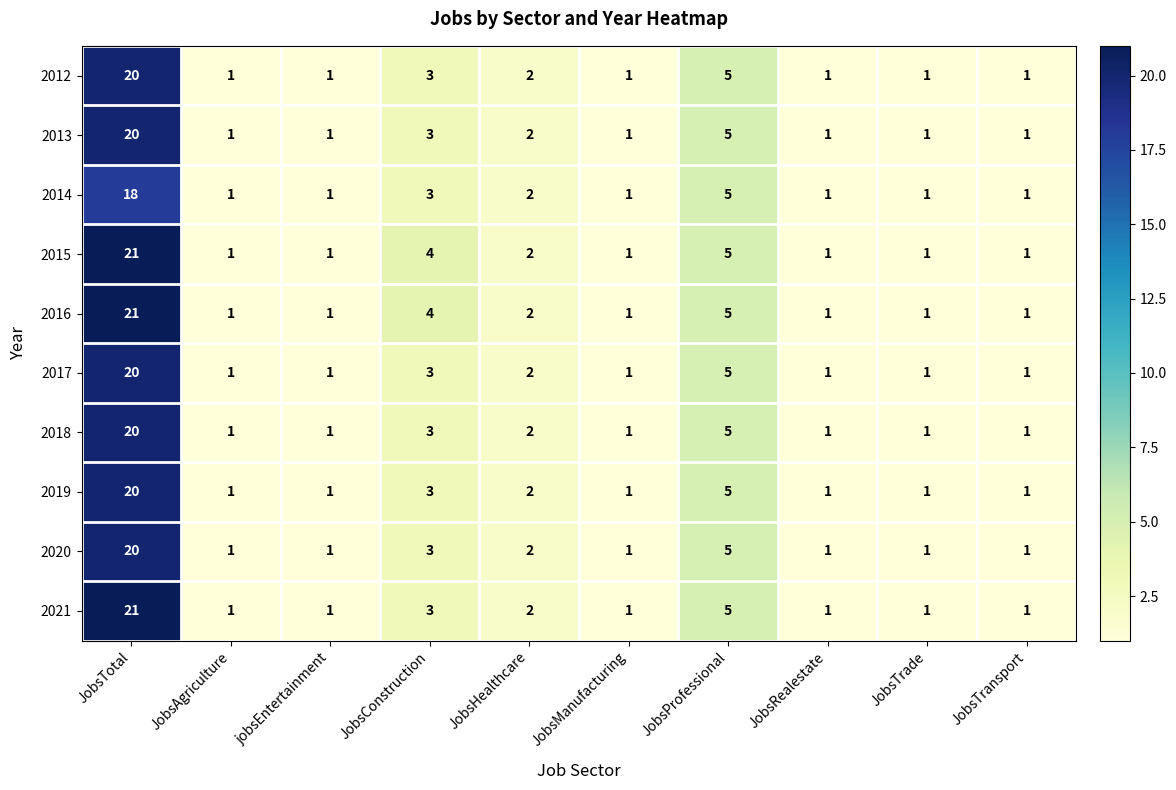

At which category is the sum across all series the highest?

JobsTotal